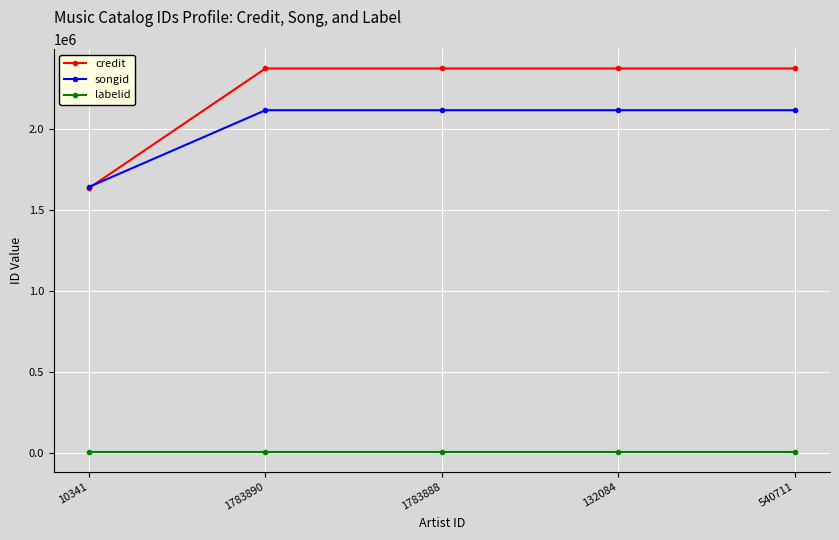

What is the highest value of the credit series?

2374704